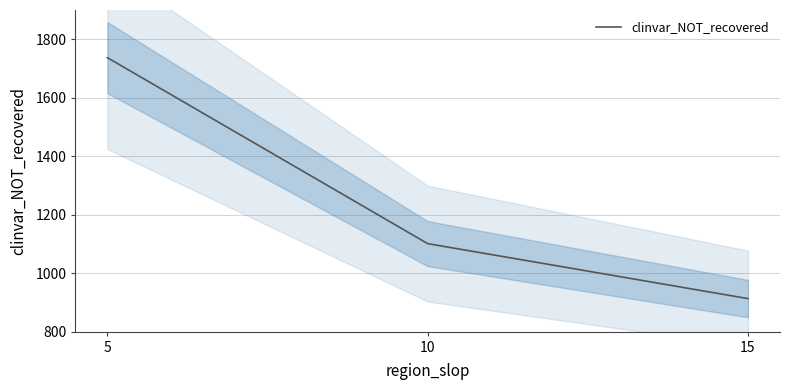

List the labels in order of value, largest first.

5, 10, 15